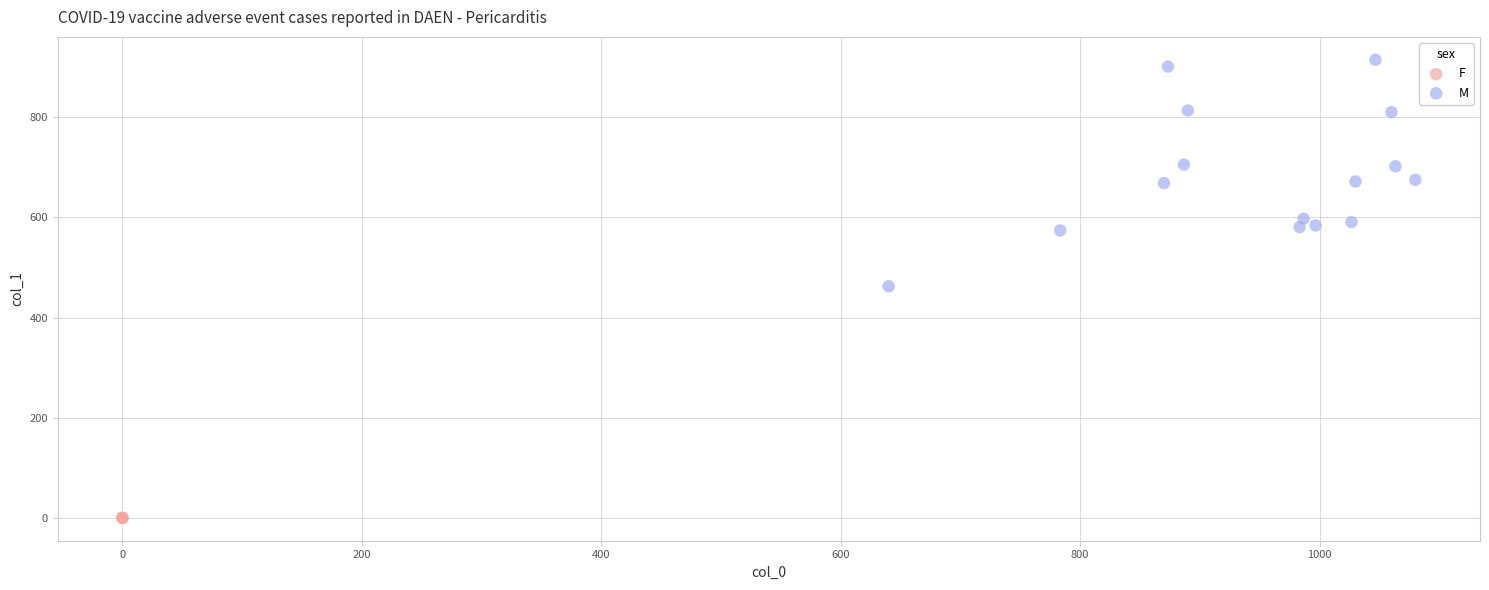

Which series contains the lowest Y value?

F